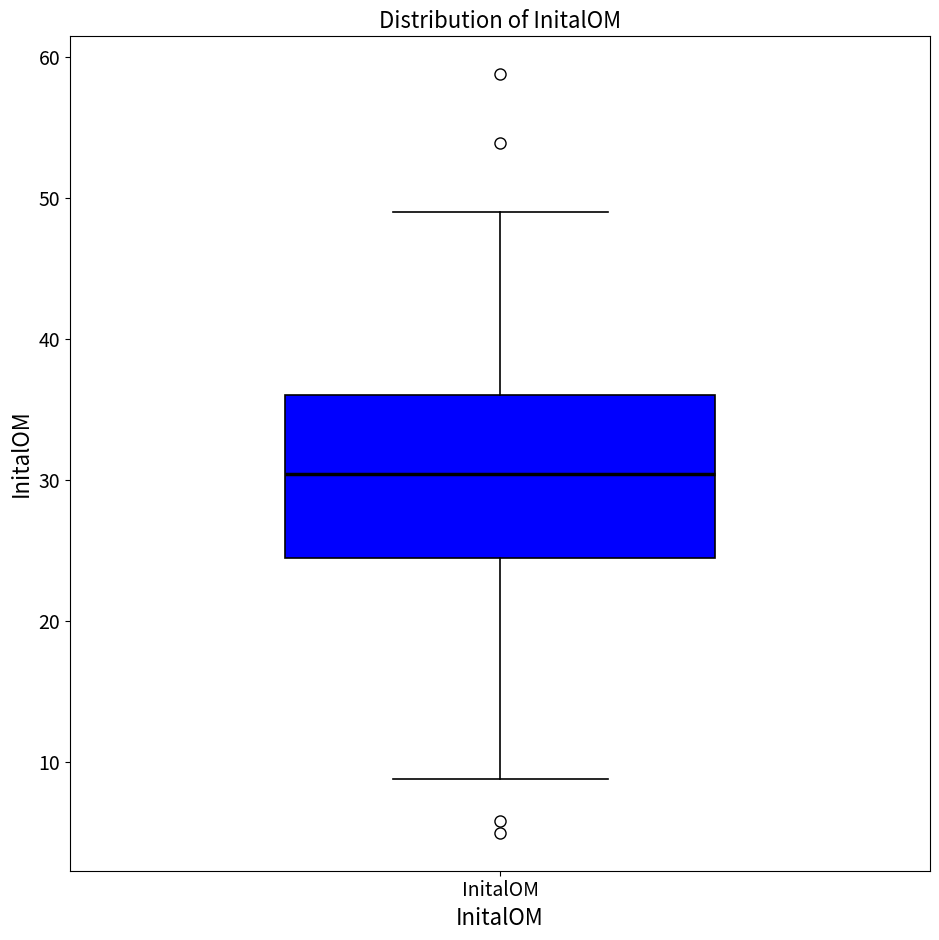

Read this box plot against the y-axis: the position of the median line, the range covered by the box, and the ends of both whiskers. The values are not printed on the chart, so give them approximately, as read against the axis.

median 30, box 24 to 36, whiskers 9 to 49